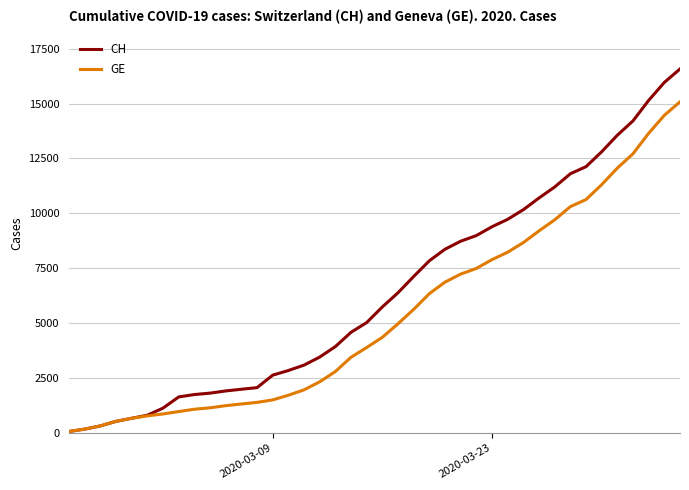

Which series has the largest total across all categories?

CH